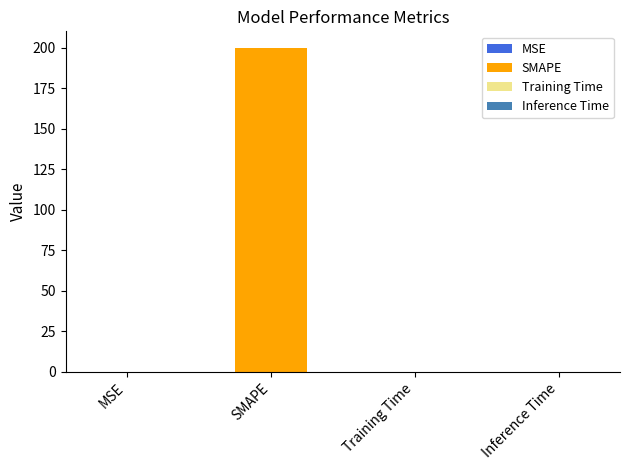

Rank the categories by value from highest to lowest.

SMAPE, Training Time, Inference Time, MSE